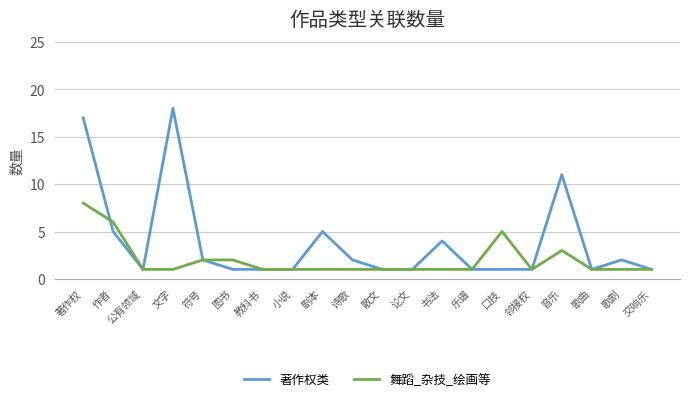

Which series has the largest total across all categories?

著作权类